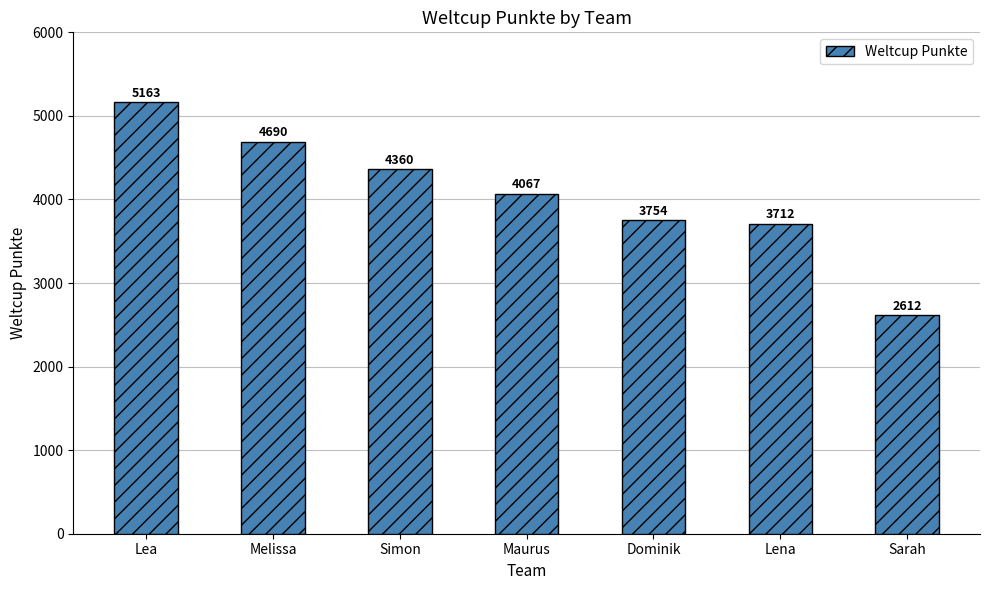

Which has a higher value, Simon or Maurus?

Simon